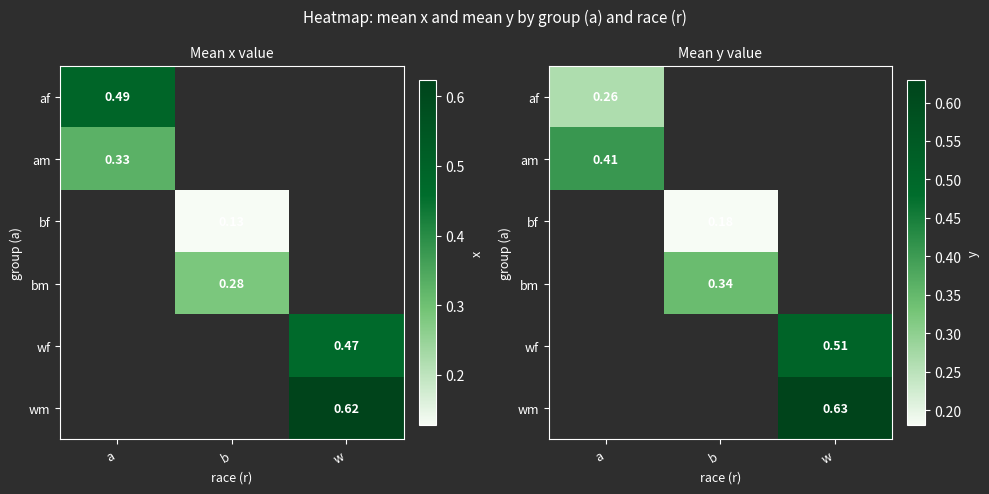

Count the number of categories in the chart.

3